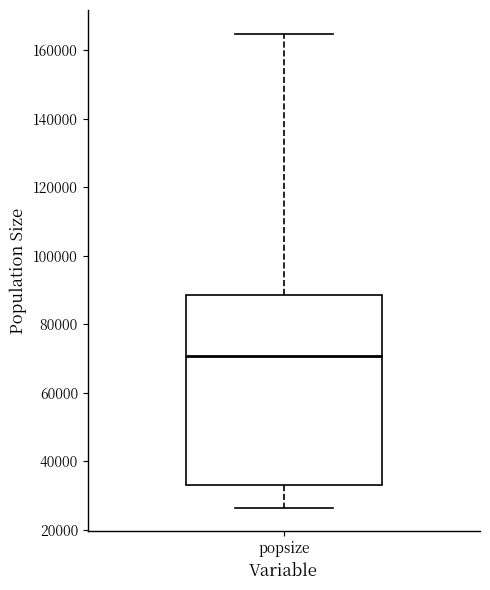

Transcribe this box plot: give where the median line is, the range the box spans, and where the two whiskers end, as read against the y-axis. The values are not printed on the chart, so give them approximately, as read against the axis.

median 70000, box 34000 to 88000, whiskers 26000 to 164000